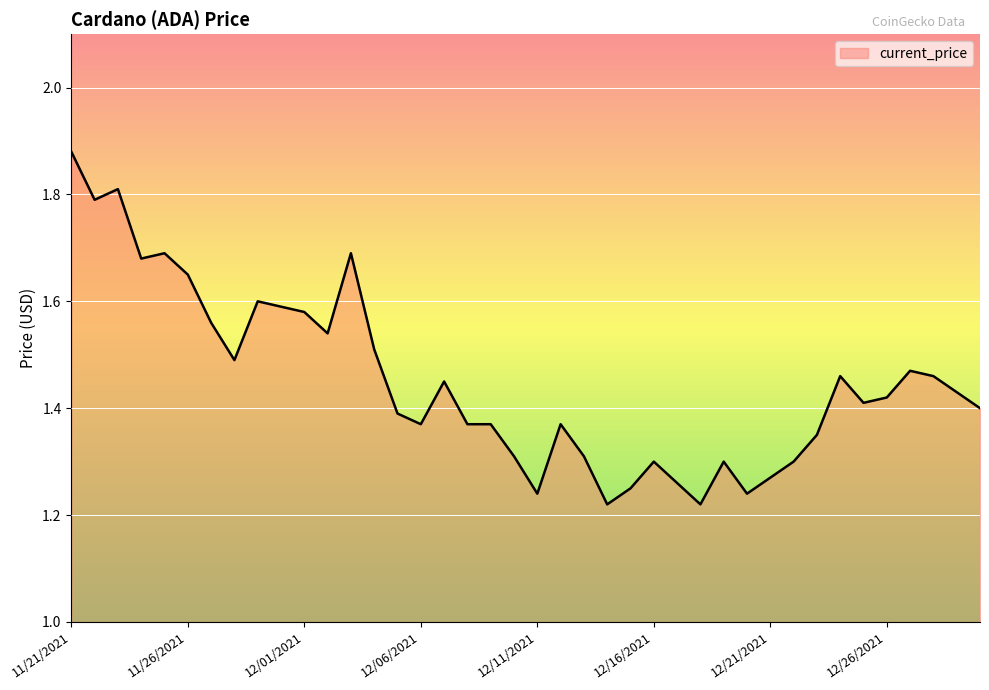

What is the difference between the maximum and minimum values?

0.7